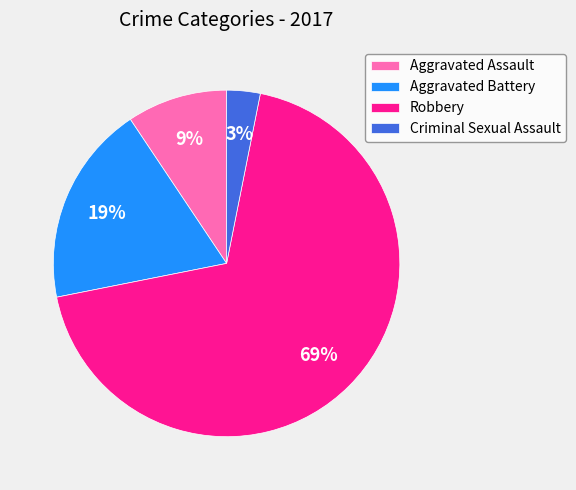

Between Aggravated Assault and Criminal Sexual Assault, which is larger?

Aggravated Assault